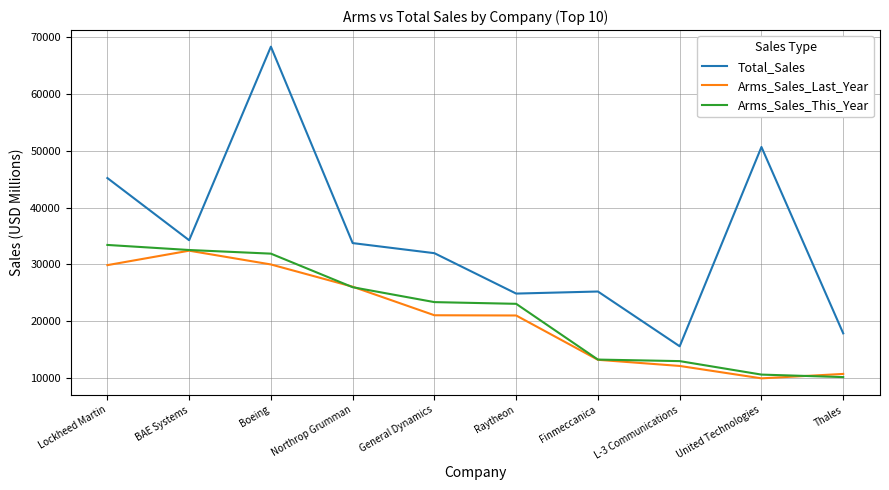

Is it true that Arms_Sales_This_Year equals 37257 at Northrop Grumman?

False